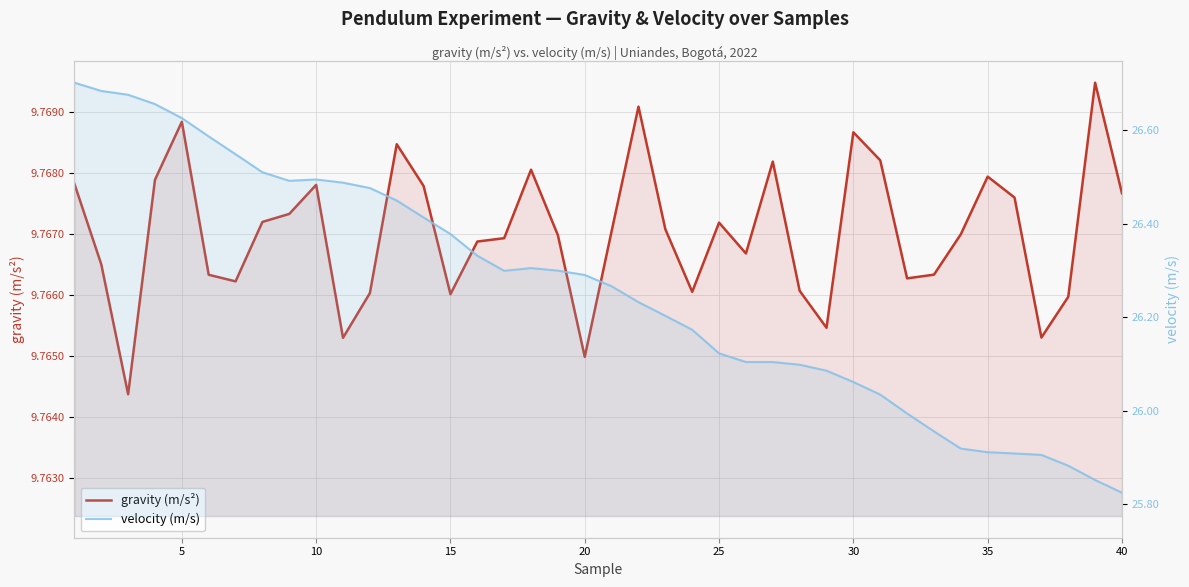

What is the greatest value displayed?

26.7